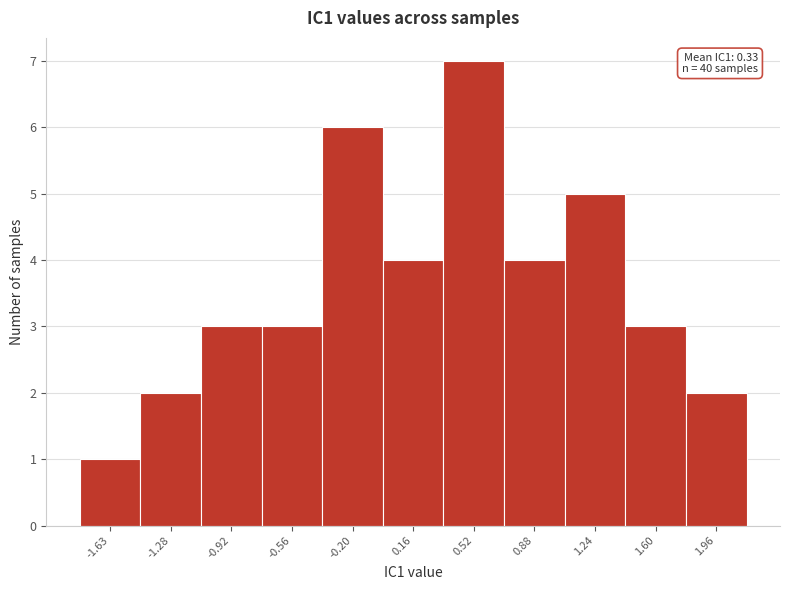

Which range on the x-axis has the tallest bar?

0.35 to 0.70